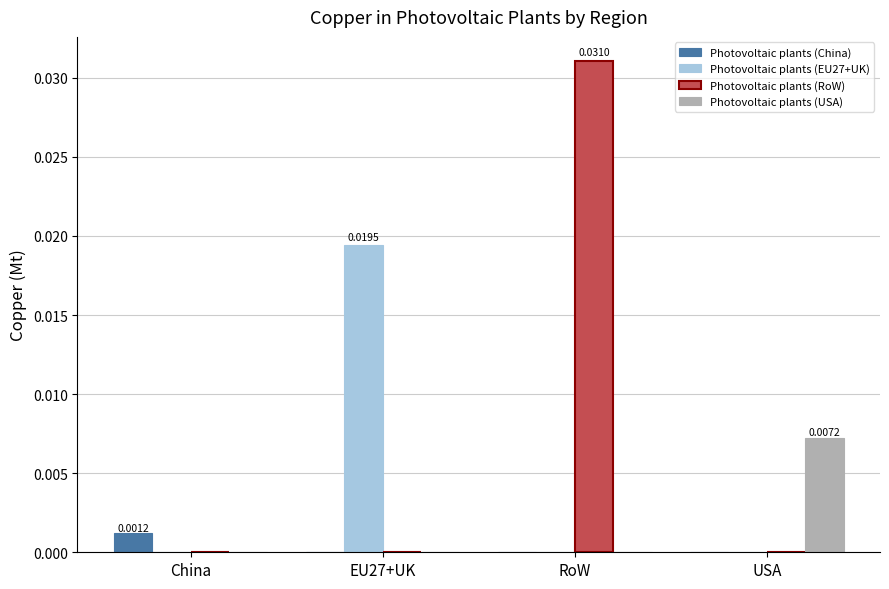

Which series has the largest total across all categories?

Photovoltaic plants (RoW)